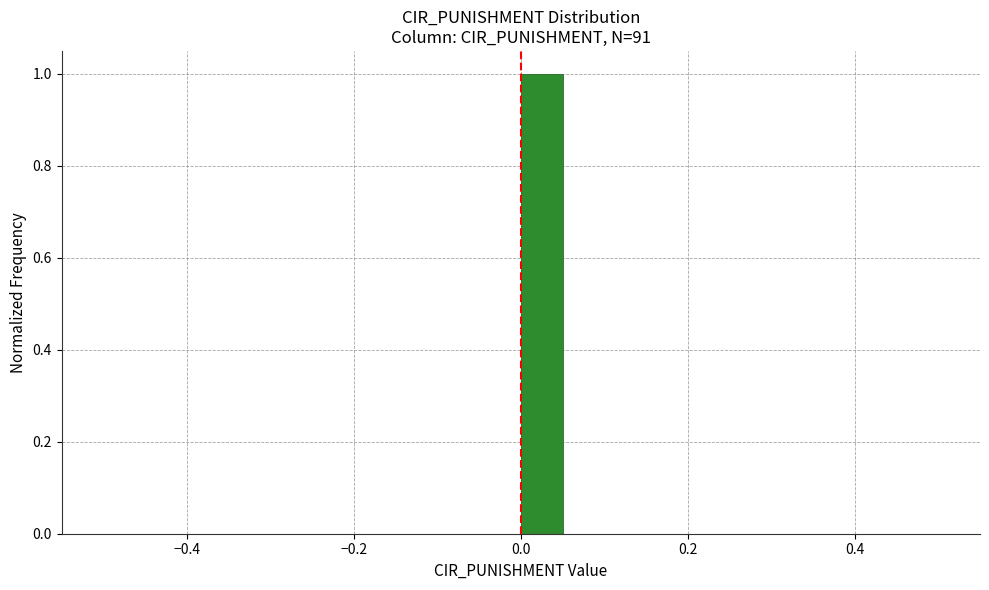

Around what value on the x-axis is the tallest bar? Give the approximate position of its centre, as read against the axis.

0.02